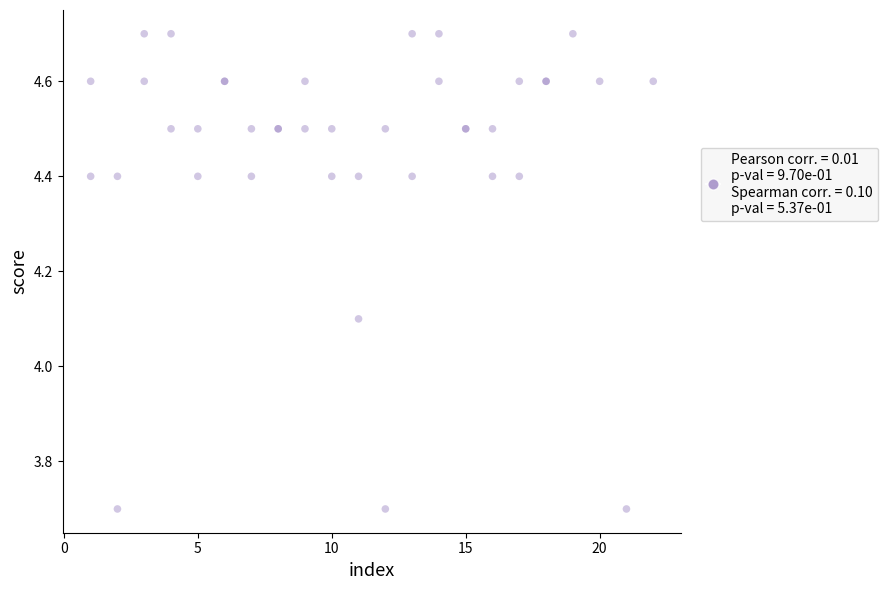

What Y value in the scatter plot is closest to 4?

4.1